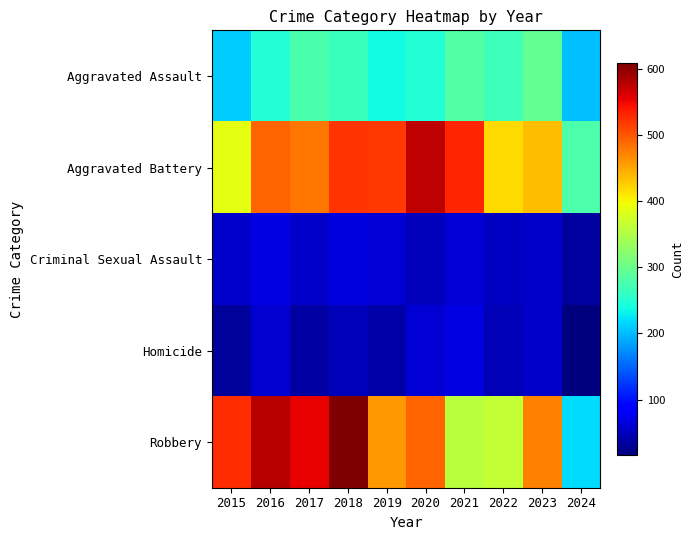

Which category has the lowest value across all series?

2024